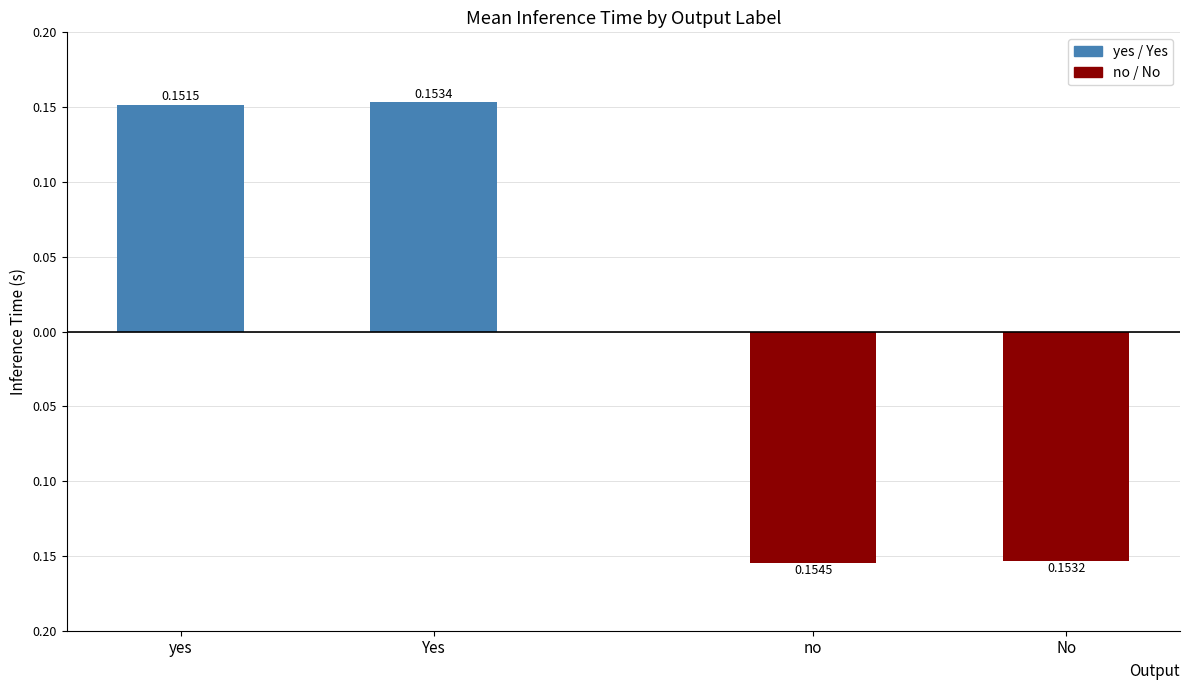

Rank the series by their average value, from lowest to highest.

no / No, yes / Yes